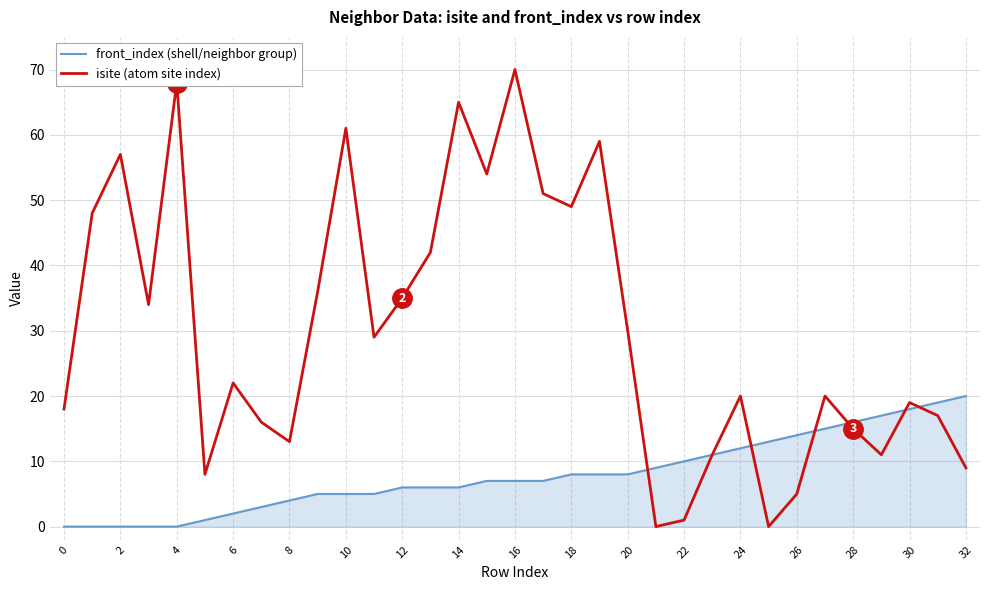

What are all the series names shown in the legend?

front_index (shell/neighbor group), isite (atom site index)